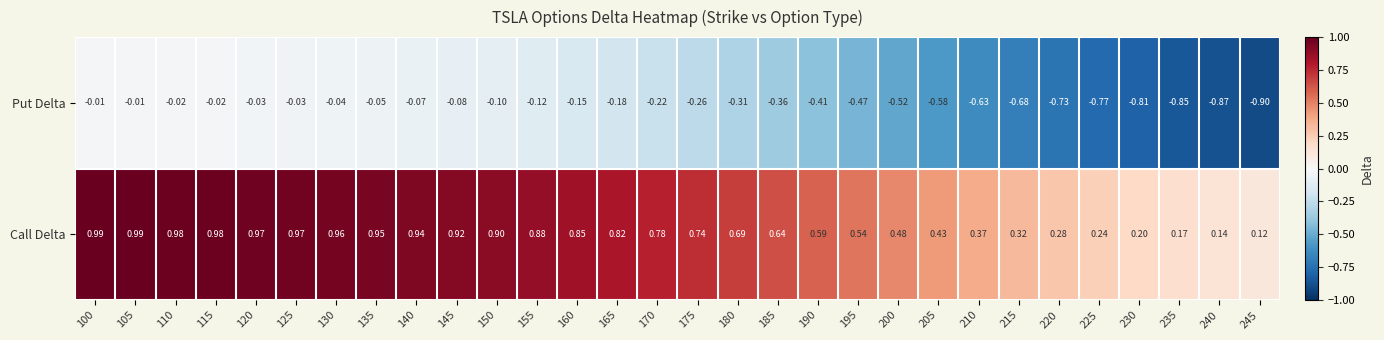

Between 145 and 205, which series saw the biggest shift?

Put Delta